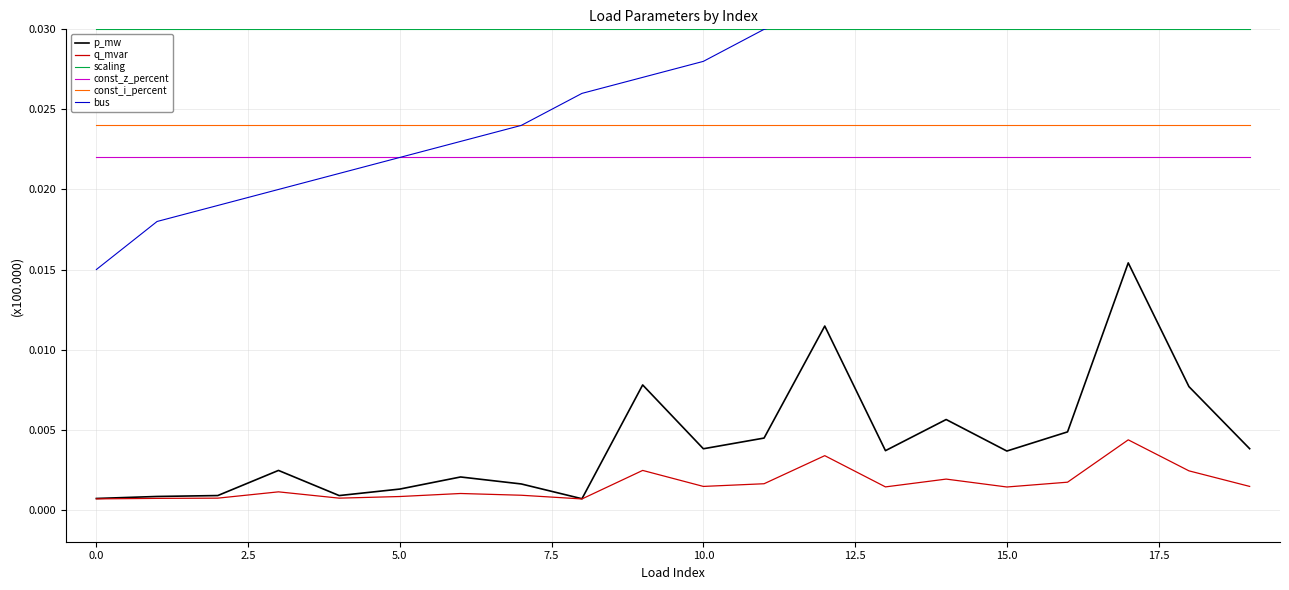

True or false: scaling and p_mw cross at least once.

False